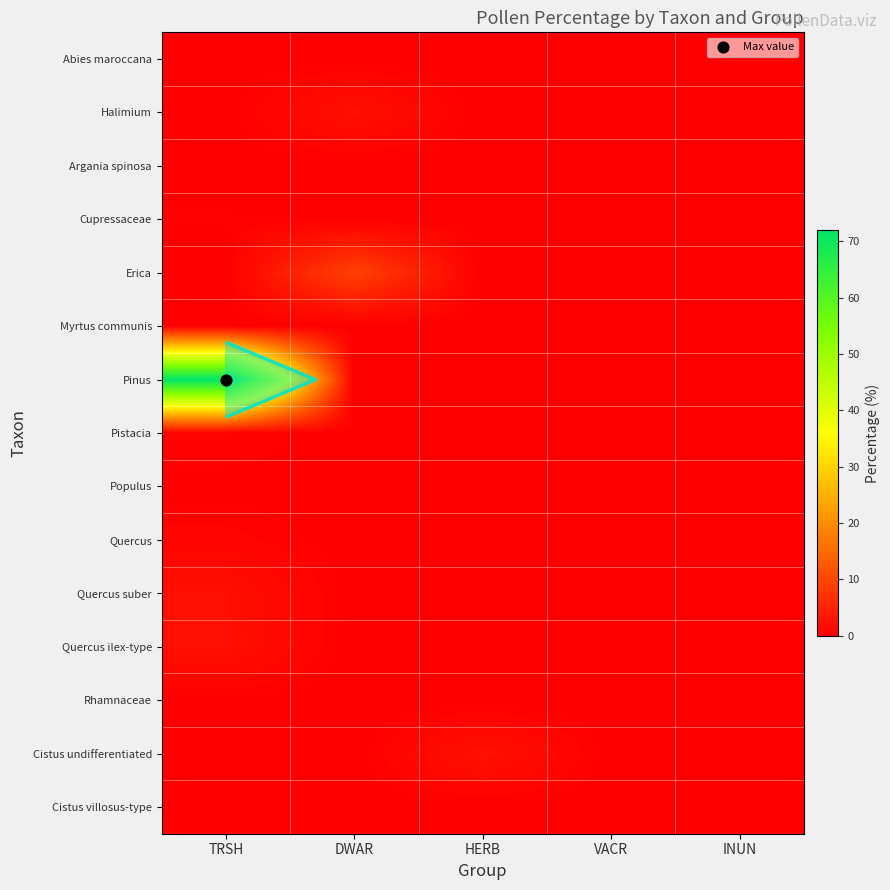

What is the sum of all Pistacia values?

0.6